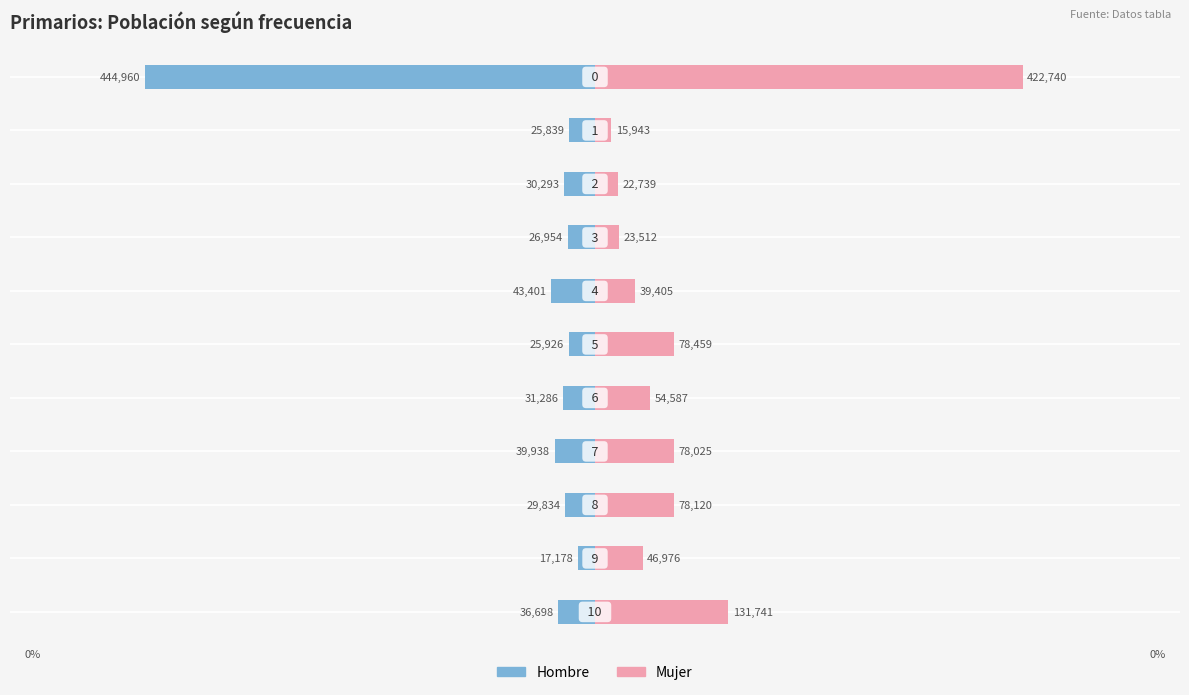

Which series has the largest total across all categories?

Mujer